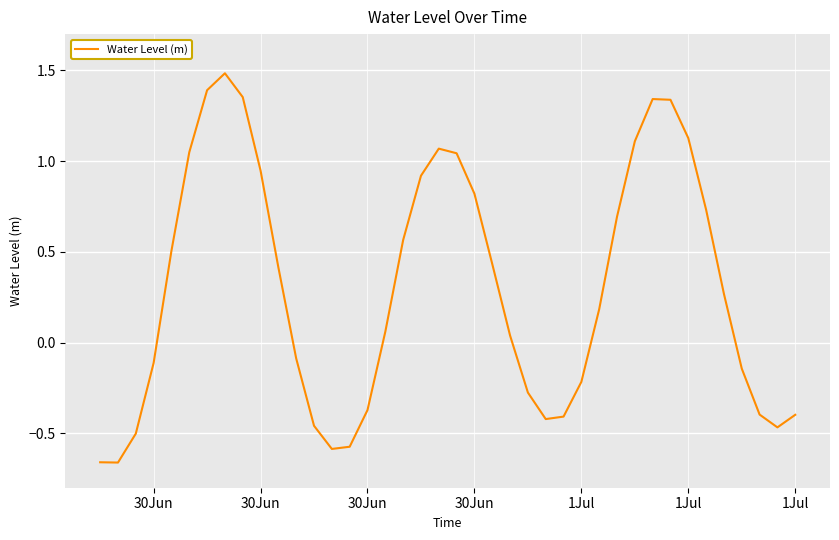

What is the greatest value displayed?

1.5